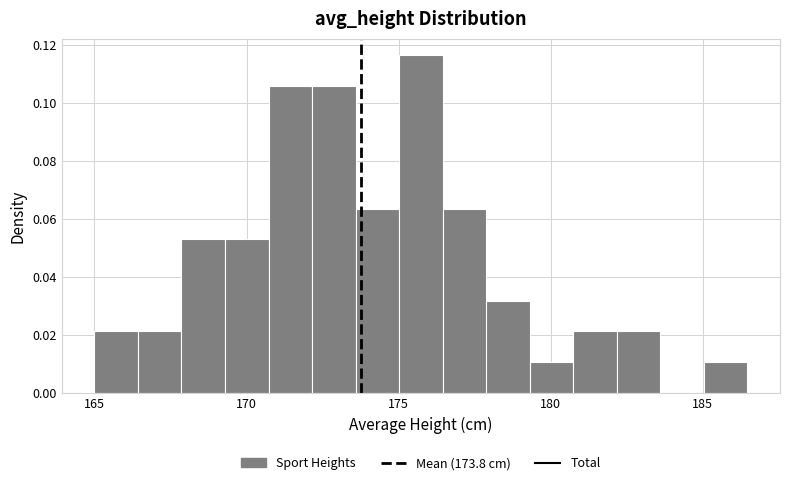

Read against the x-axis, roughly where is the centre of the tallest bar?

175.5